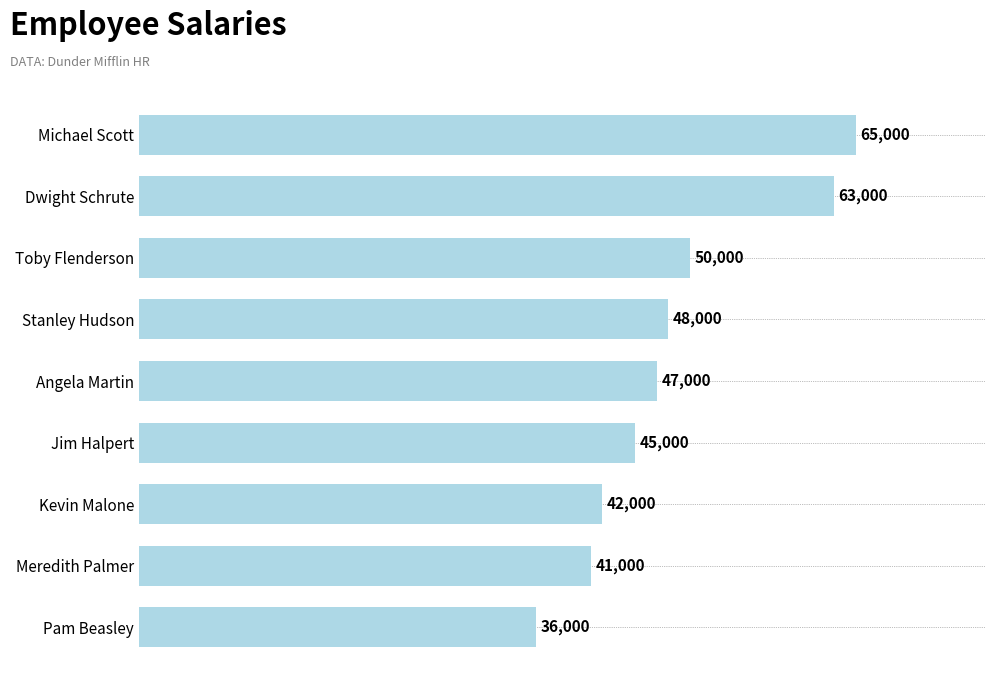

What is the maximum value shown in the chart?

65000